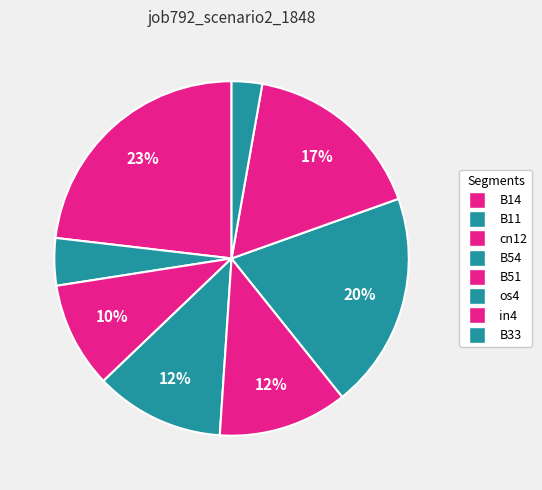

How many segments does this pie chart have?

8